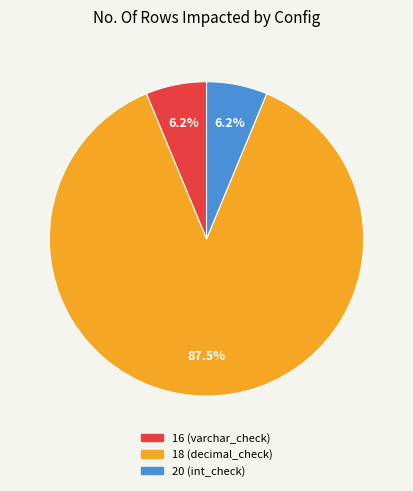

To the nearest percent, what is the difference between the largest and smallest slice percentages?

81%